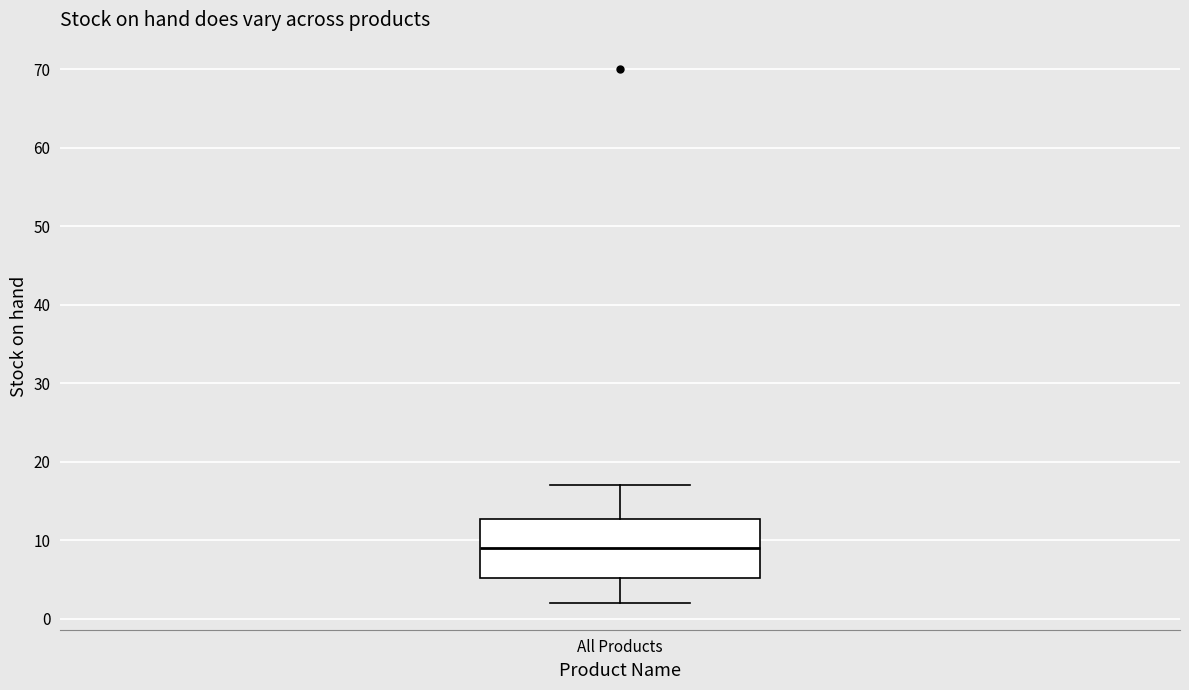

Where is the upper edge of the box for All Products on the y-axis? The values are not printed on the chart, so give them approximately, as read against the axis.

13